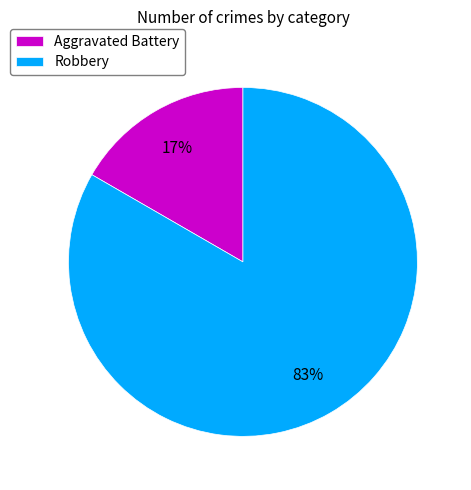

Which has a higher value, Robbery or Aggravated Battery?

Robbery